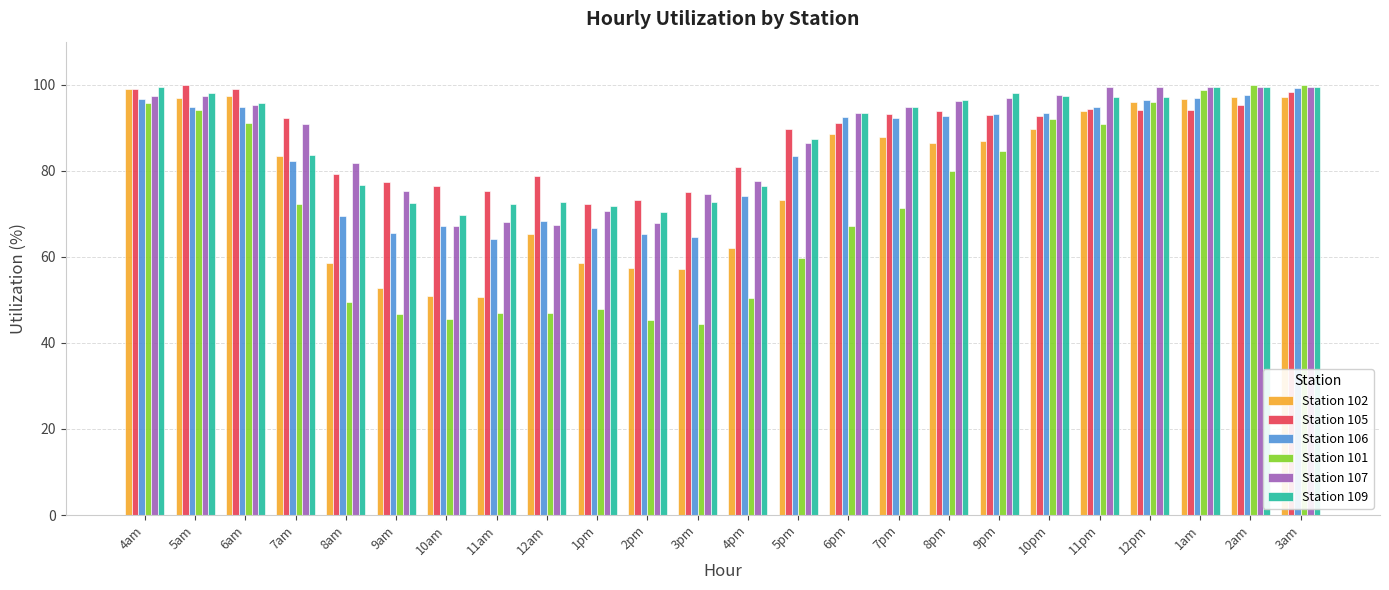

What is the label of the 21st bar from the right?

7am